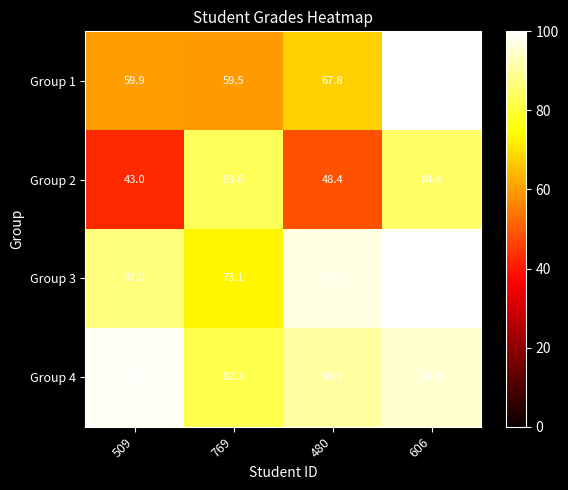

Reading left to right, what are all the values shown in this chart?

Group 1: 59.9	59.5	67.8	100.0
Group 2: 43.0	83.6	48.4	84.4
Group 3: 87.0	73.1	97.0	100.0
Group 4: 99.0	82.3	90.5	94.9